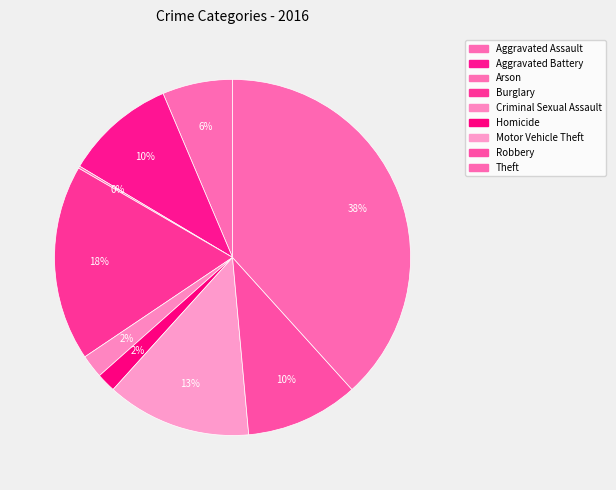

How many segments does this pie chart have?

9